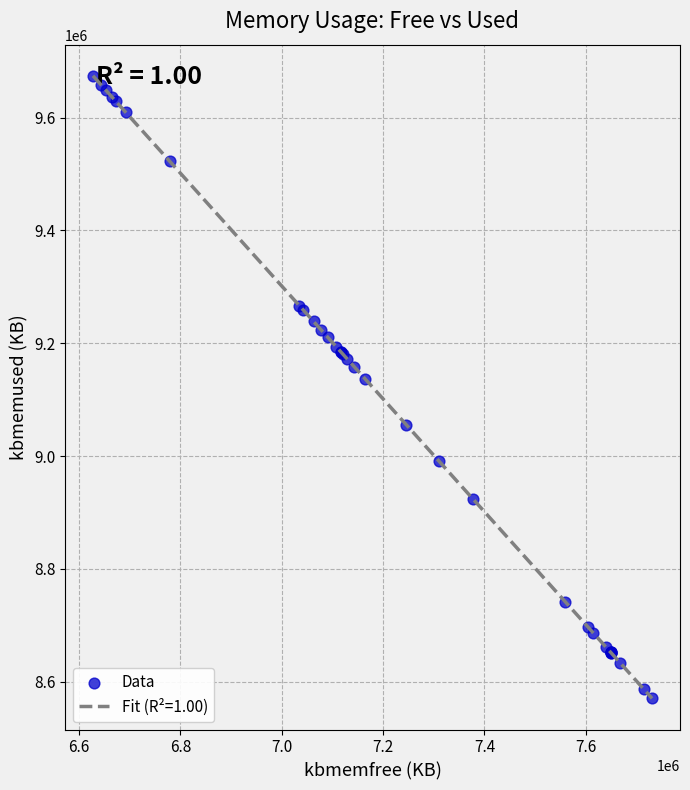

What is the difference between the maximum and minimum values?

1103308